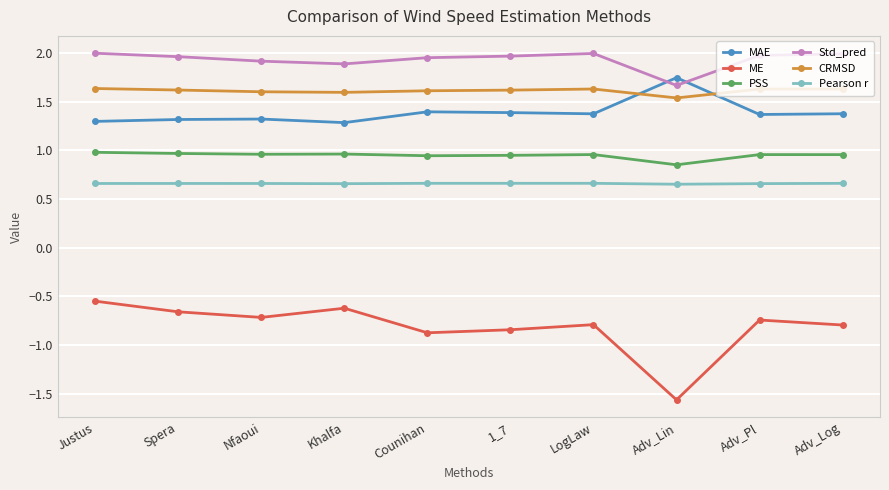

What is the label of the 8th point from the right?

Nfaoui